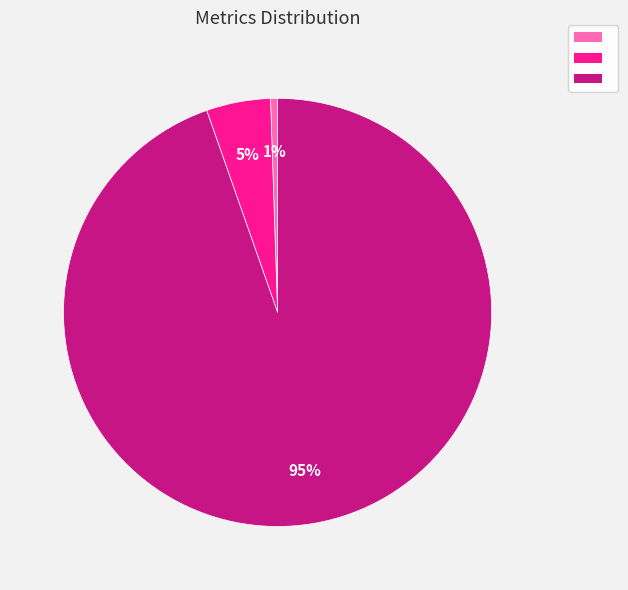

Is there a majority slice in this chart?

Yes